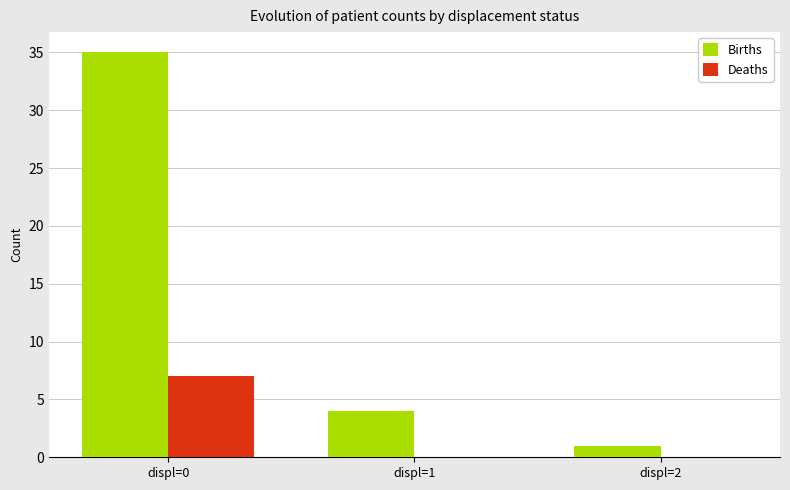

Is the value of Births at displ=1 greater than the value of Deaths at displ=1?

Yes